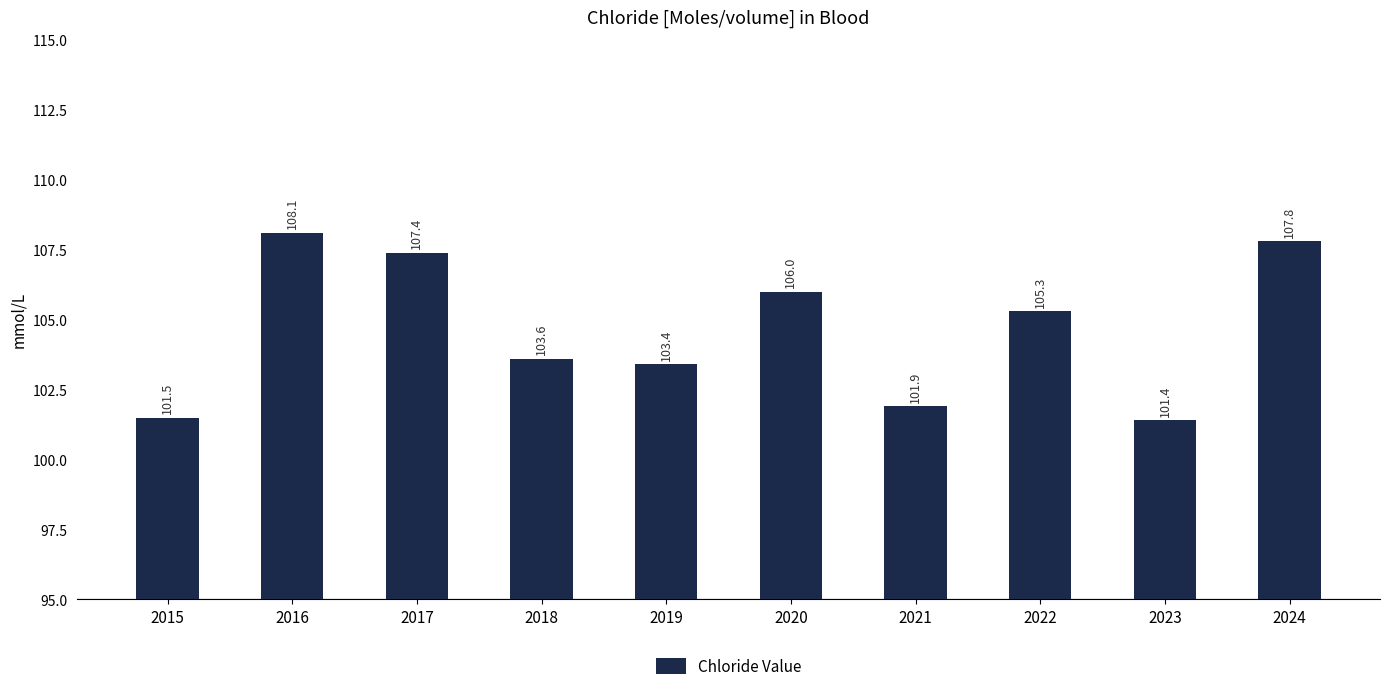

At which category does the chart reach its peak across all series?

2016